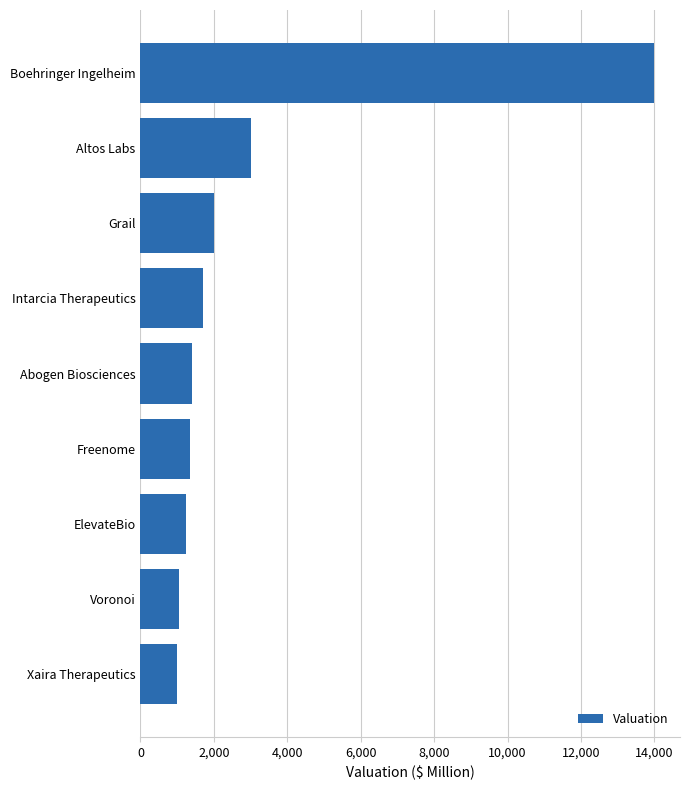

Where is the data nearest to the value 7500?

Altos Labs